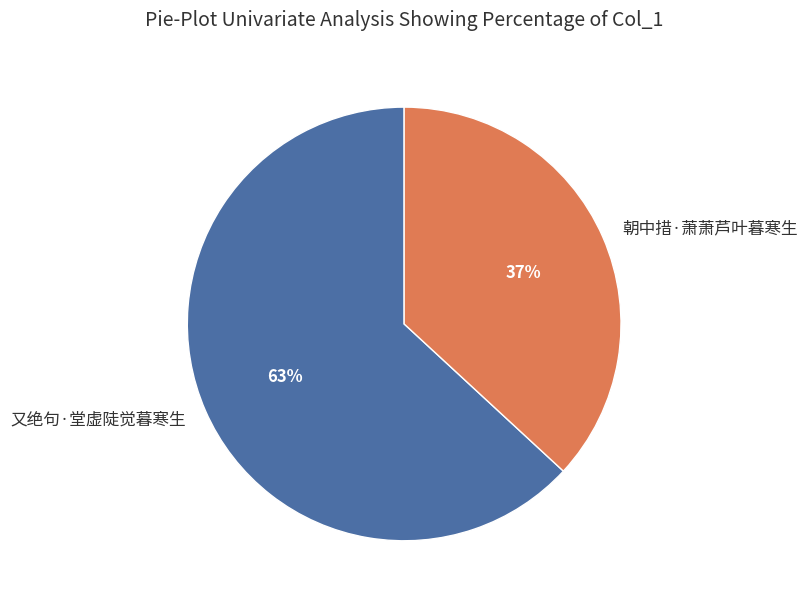

Rank the categories by value from lowest to highest.

朝中措·萧萧芦叶暮寒生, 又绝句·堂虚陡觉暮寒生